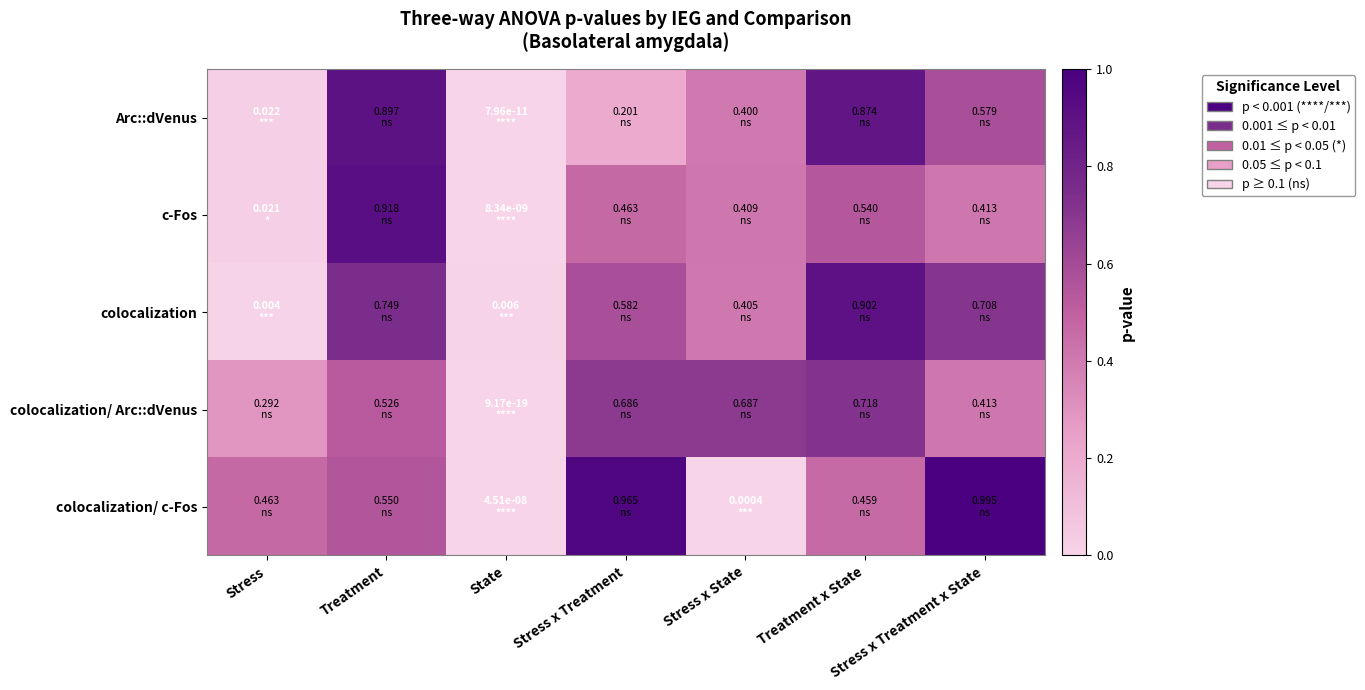

Rank the series at Stress from lowest to highest value.

colocalization, c-Fos, Arc::dVenus, colocalization/ Arc::dVenus, colocalization/ c-Fos